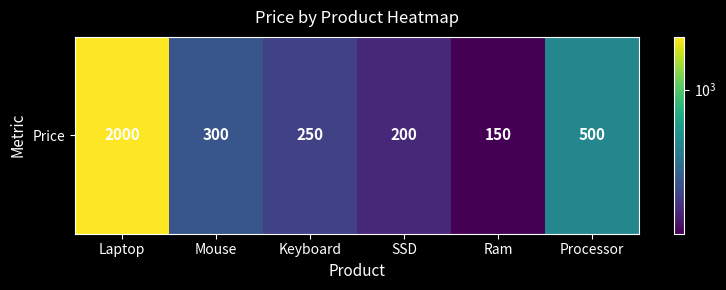

At which label is the value closest to 1075?

Processor